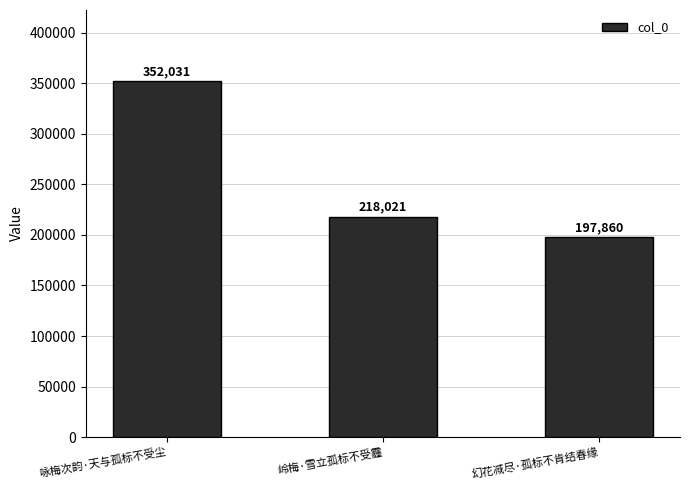

List the labels in order of value, smallest first.

幻花减尽·孤标不肯结春缘, 岭梅·雪立孤标不受霾, 咏梅次韵·天与孤标不受尘